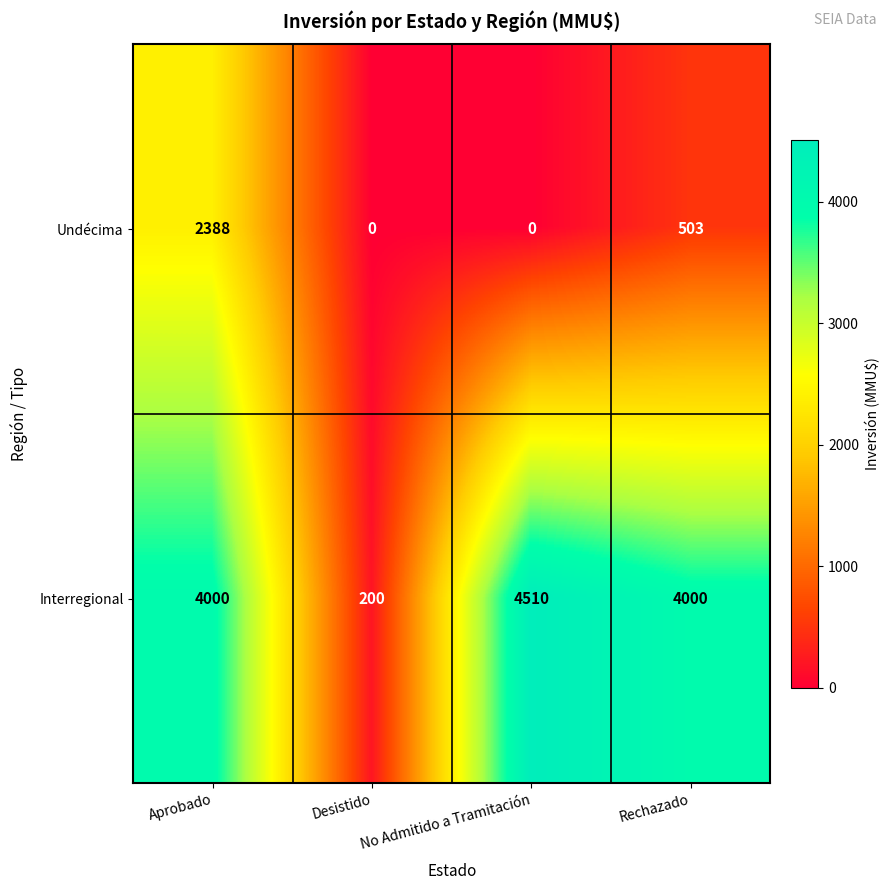

At which label does Undécima reach its peak?

Aprobado